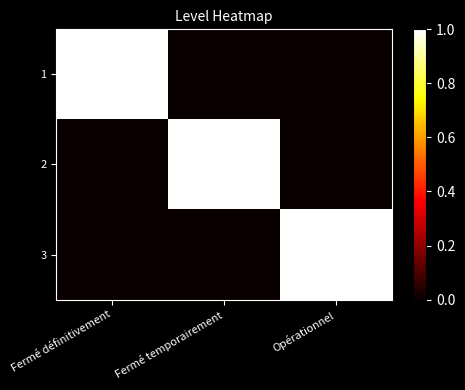

At how many categories does at least one series exceed 0?

3